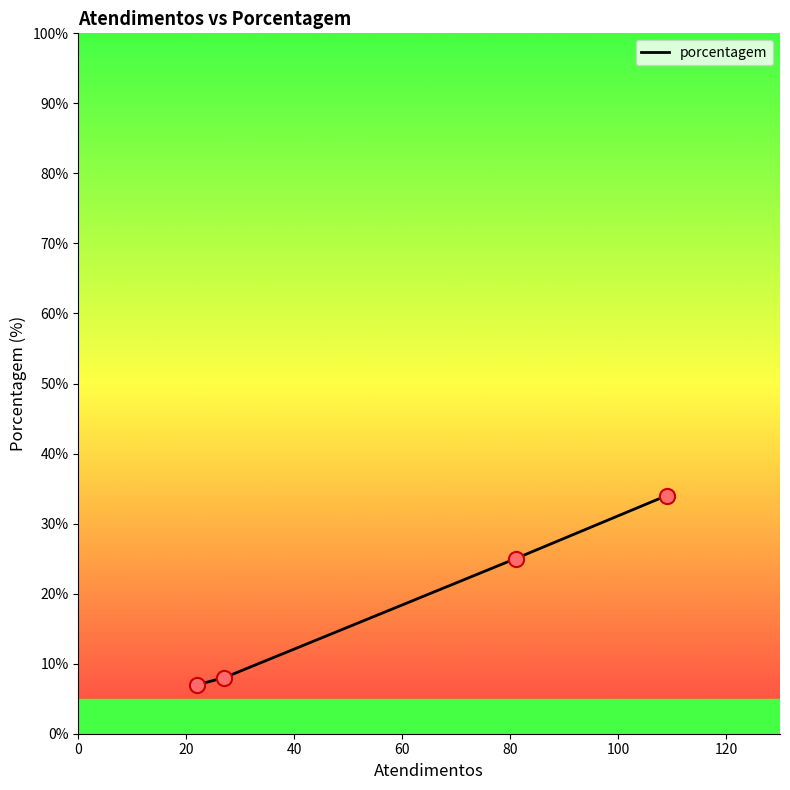

What is the minimum value shown in the chart?

7